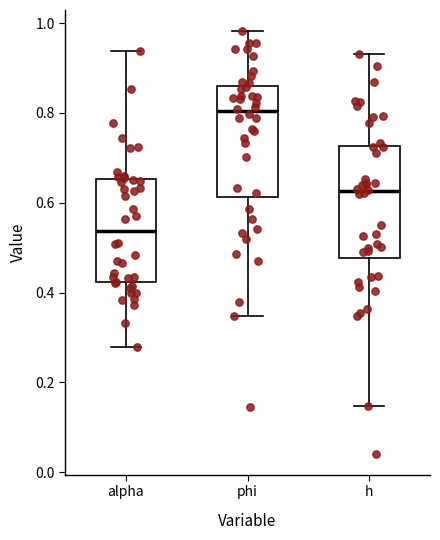

Which box has the highest median line?

phi